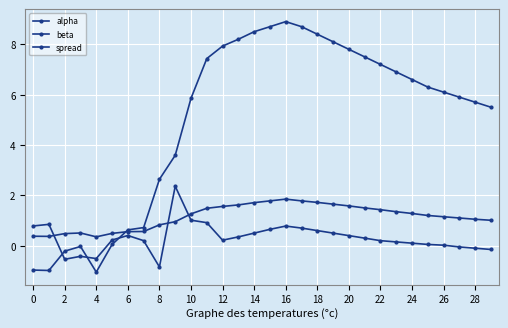

Count the number of categories in the chart.

30